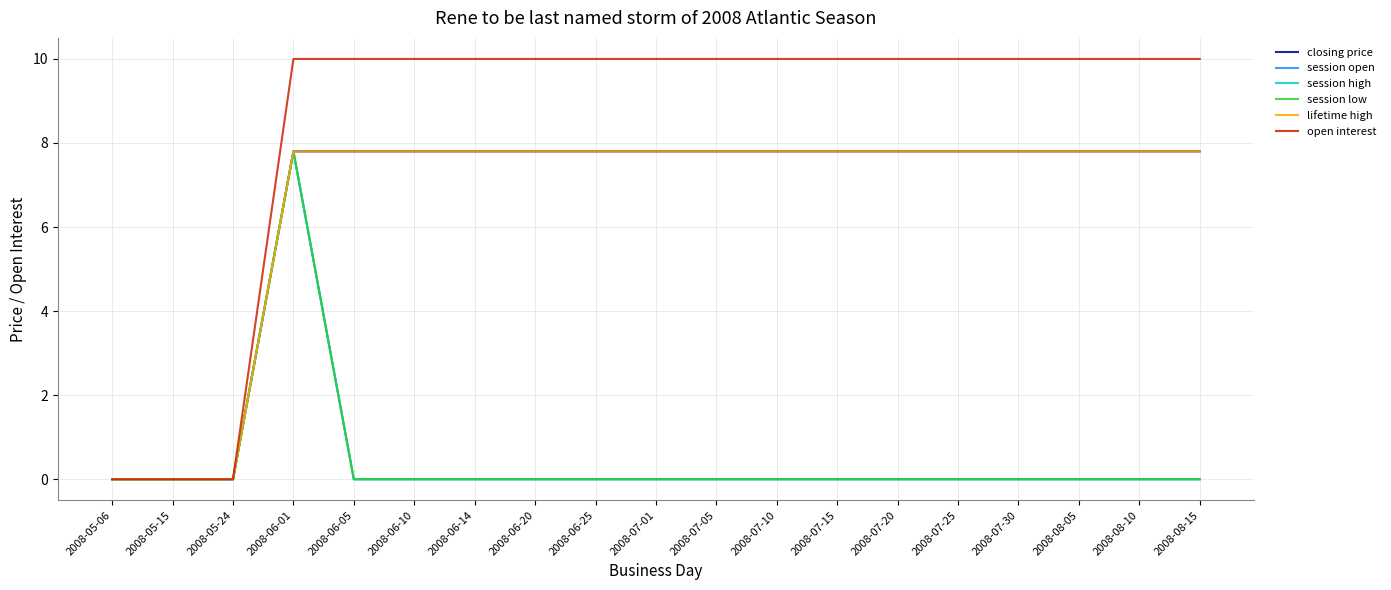

Is this an area chart (filled region under the line)?

No